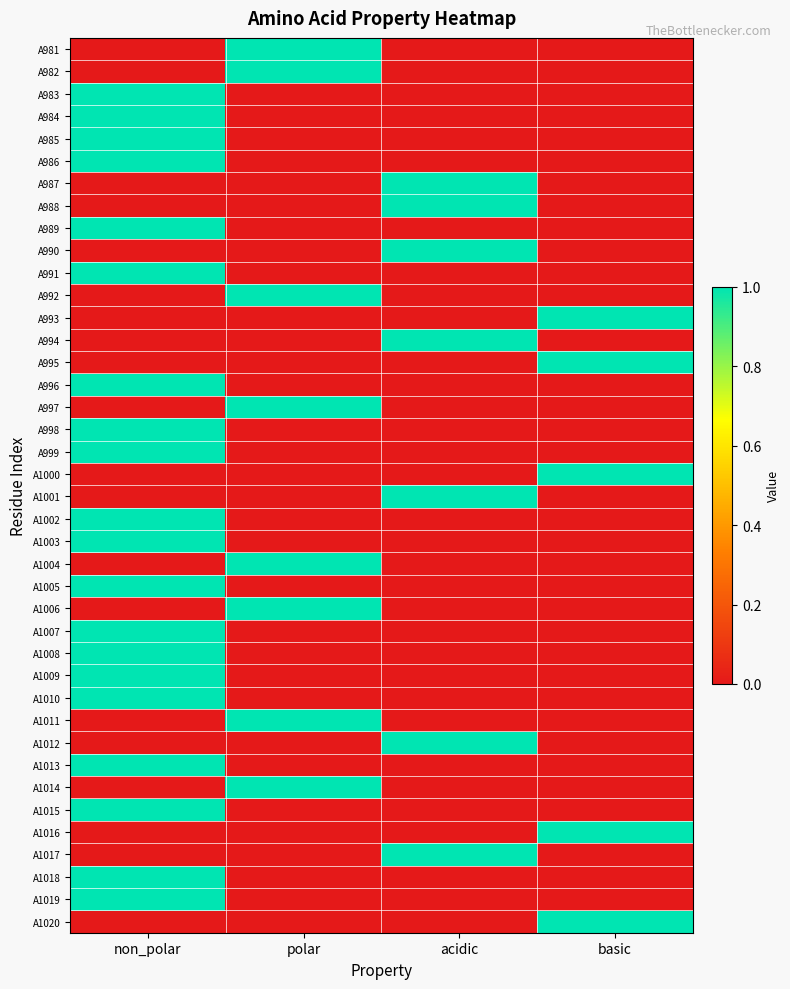

Reading right to left, what are all the values shown in this chart?

A981: basic=0	acidic=0	polar=1	non_polar=0
A982: basic=0	acidic=0	polar=1	non_polar=0
A983: basic=0	acidic=0	polar=0	non_polar=1
A984: basic=0	acidic=0	polar=0	non_polar=1
A985: basic=0	acidic=0	polar=0	non_polar=1
A986: basic=0	acidic=0	polar=0	non_polar=1
A987: basic=0	acidic=1	polar=0	non_polar=0
A988: basic=0	acidic=1	polar=0	non_polar=0
A989: basic=0	acidic=0	polar=0	non_polar=1
A990: basic=0	acidic=1	polar=0	non_polar=0
A991: basic=0	acidic=0	polar=0	non_polar=1
A992: basic=0	acidic=0	polar=1	non_polar=0
A993: basic=1	acidic=0	polar=0	non_polar=0
A994: basic=0	acidic=1	polar=0	non_polar=0
A995: basic=1	acidic=0	polar=0	non_polar=0
A996: basic=0	acidic=0	polar=0	non_polar=1
A997: basic=0	acidic=0	polar=1	non_polar=0
A998: basic=0	acidic=0	polar=0	non_polar=1
A999: basic=0	acidic=0	polar=0	non_polar=1
A1000: basic=1	acidic=0	polar=0	non_polar=0
A1001: basic=0	acidic=1	polar=0	non_polar=0
A1002: basic=0	acidic=0	polar=0	non_polar=1
A1003: basic=0	acidic=0	polar=0	non_polar=1
A1004: basic=0	acidic=0	polar=1	non_polar=0
A1005: basic=0	acidic=0	polar=0	non_polar=1
A1006: basic=0	acidic=0	polar=1	non_polar=0
A1007: basic=0	acidic=0	polar=0	non_polar=1
A1008: basic=0	acidic=0	polar=0	non_polar=1
A1009: basic=0	acidic=0	polar=0	non_polar=1
A1010: basic=0	acidic=0	polar=0	non_polar=1
A1011: basic=0	acidic=0	polar=1	non_polar=0
A1012: basic=0	acidic=1	polar=0	non_polar=0
A1013: basic=0	acidic=0	polar=0	non_polar=1
A1014: basic=0	acidic=0	polar=1	non_polar=0
A1015: basic=0	acidic=0	polar=0	non_polar=1
A1016: basic=1	acidic=0	polar=0	non_polar=0
A1017: basic=0	acidic=1	polar=0	non_polar=0
A1018: basic=0	acidic=0	polar=0	non_polar=1
A1019: basic=0	acidic=0	polar=0	non_polar=1
A1020: basic=1	acidic=0	polar=0	non_polar=0